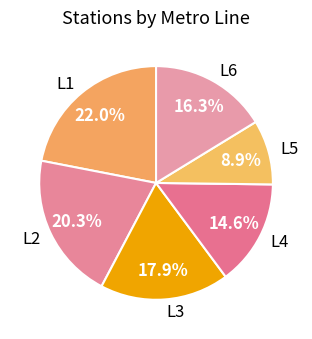

The L2 slice represents 20% of the pie. True or false?

True